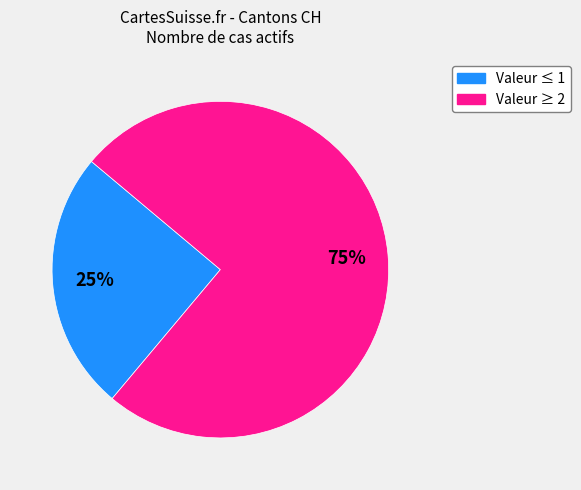

Count the number of slices in the pie.

2